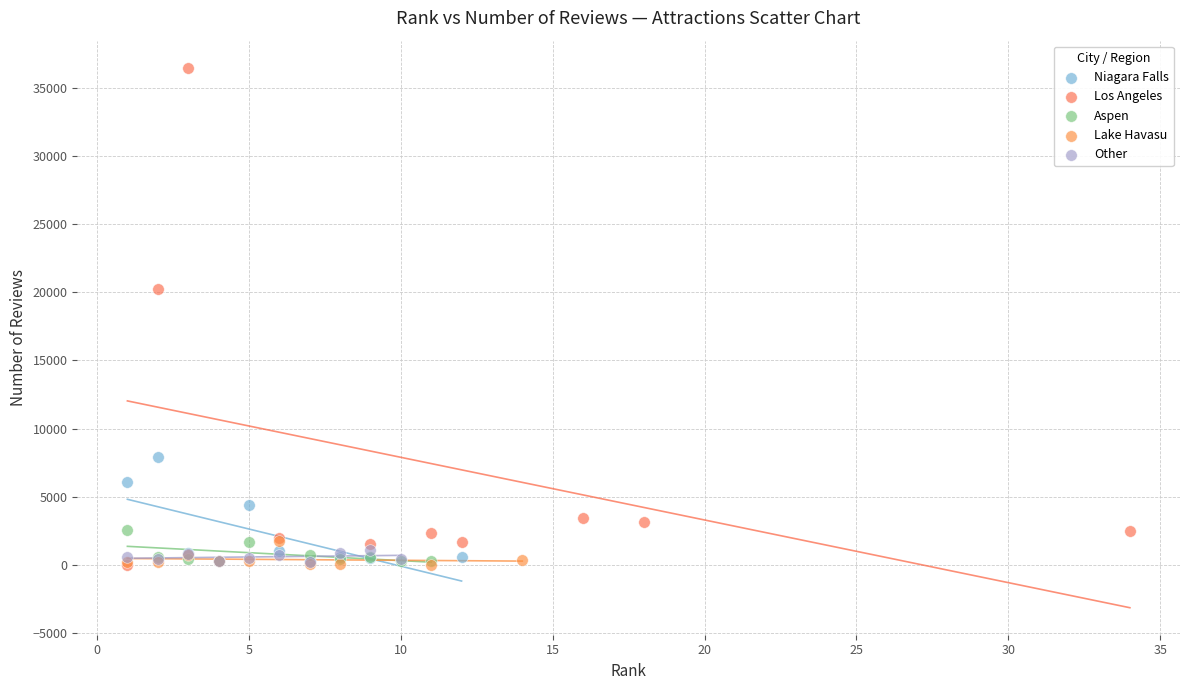

Which series reaches the maximum Y coordinate?

Los Angeles